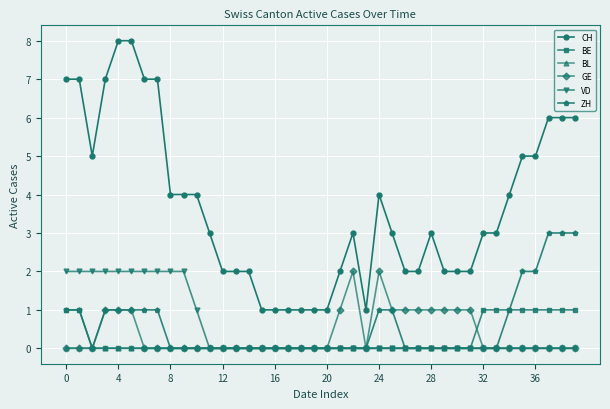

True or false: VD and CH cross at least once.

False